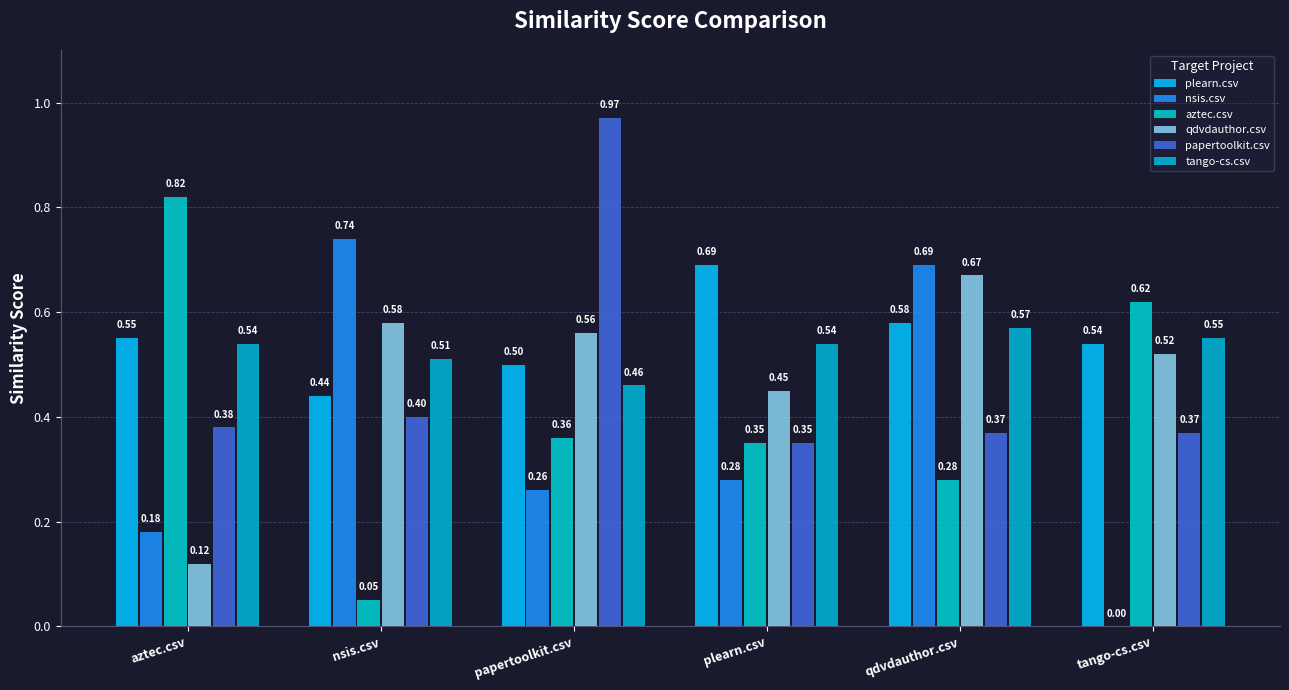

Between papertoolkit.csv and tango-cs.csv, which series saw the biggest shift?

papertoolkit.csv